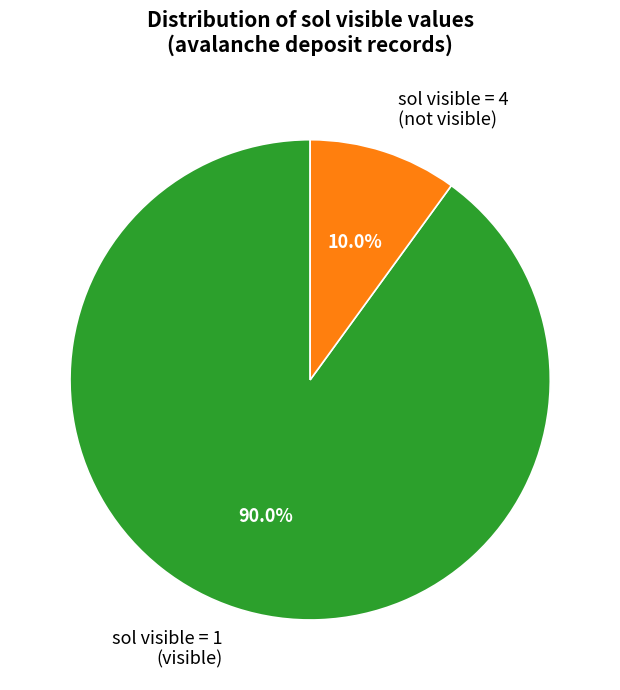

How many slices are in this pie chart?

2